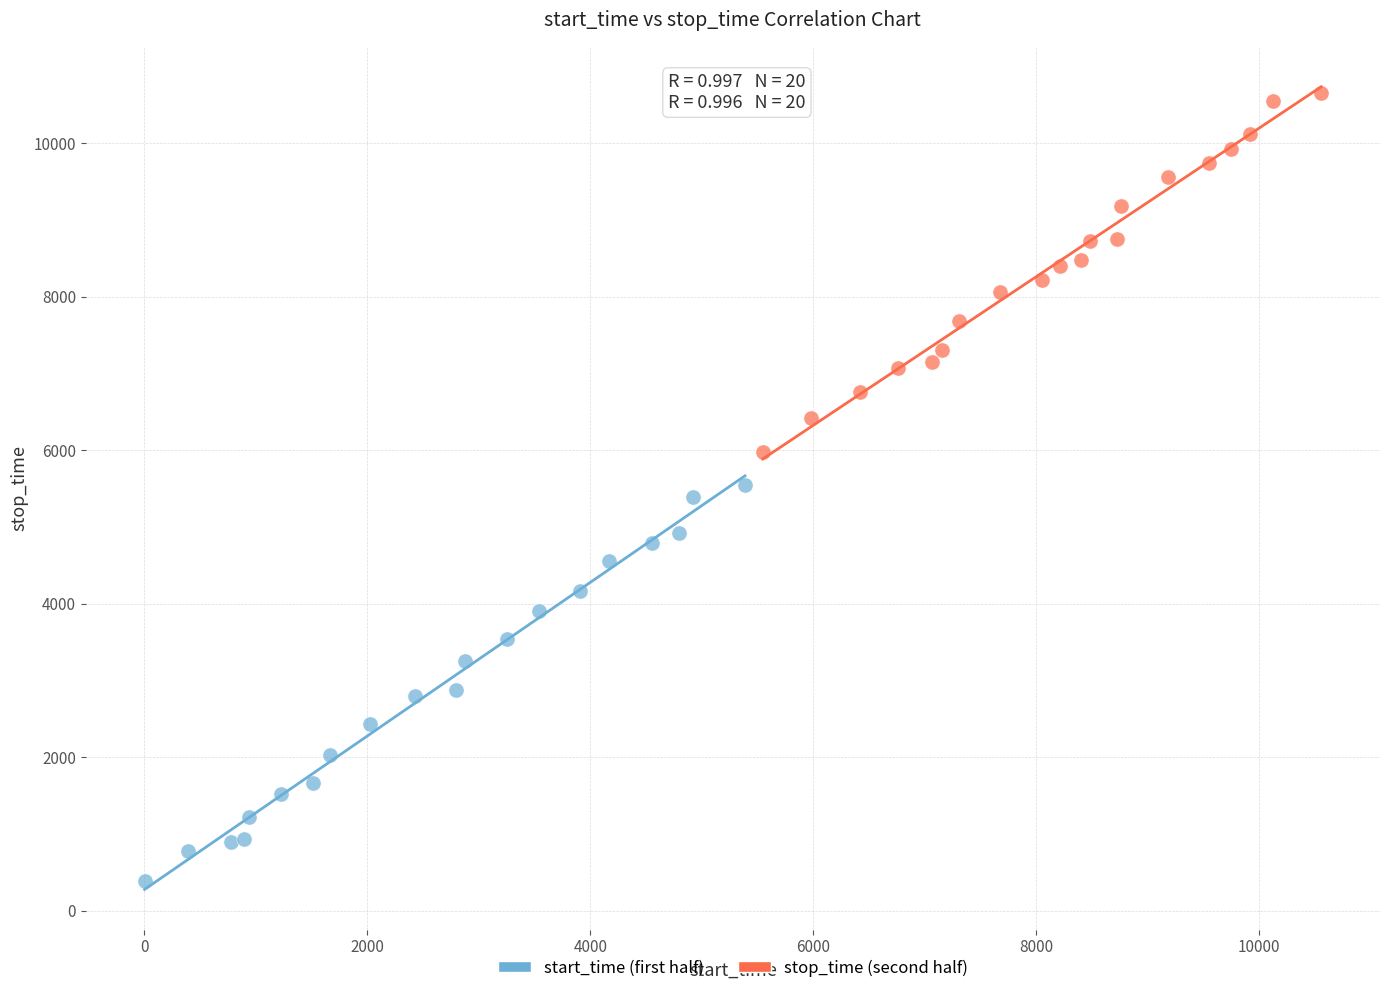

Which series has the largest Y range (max minus min)?

start_time (first half)